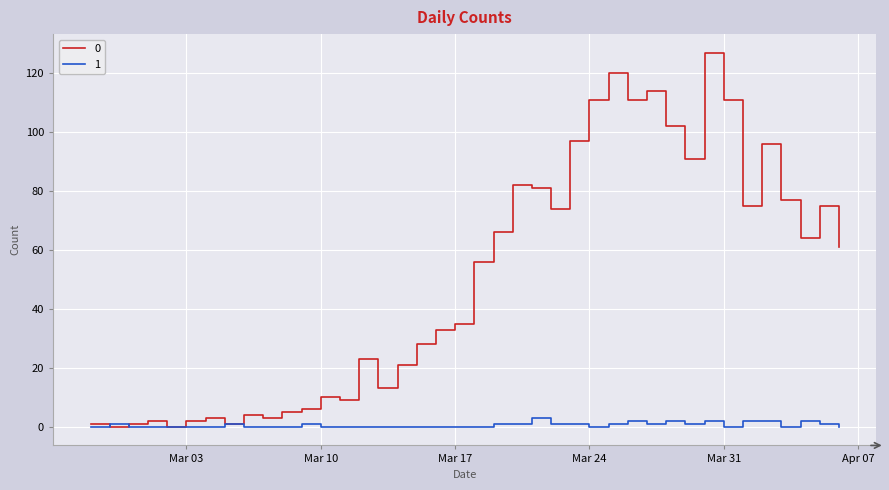

What are all the series names shown in the legend?

0, 1